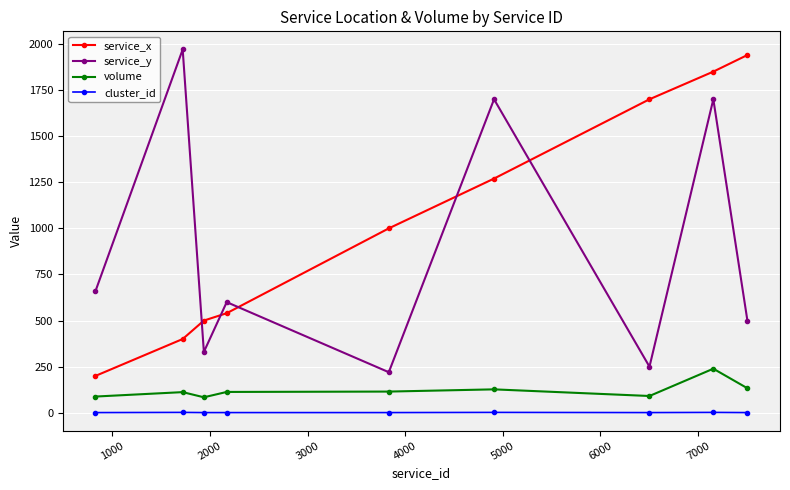

True or false: service_x and cluster_id intersect in this chart.

False